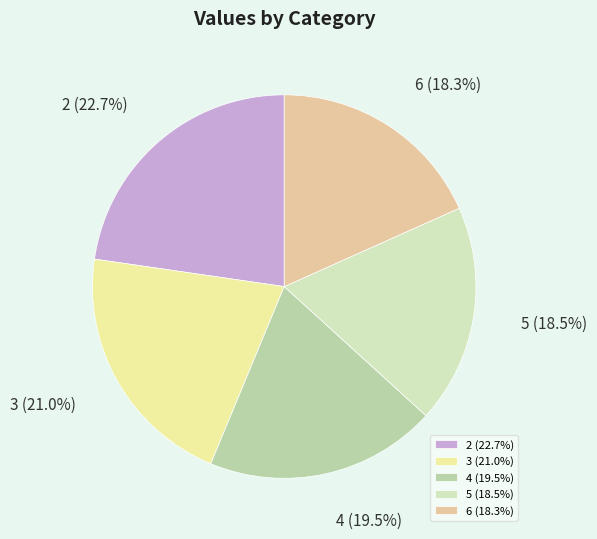

Is there any slice that represents more than half of the pie?

No